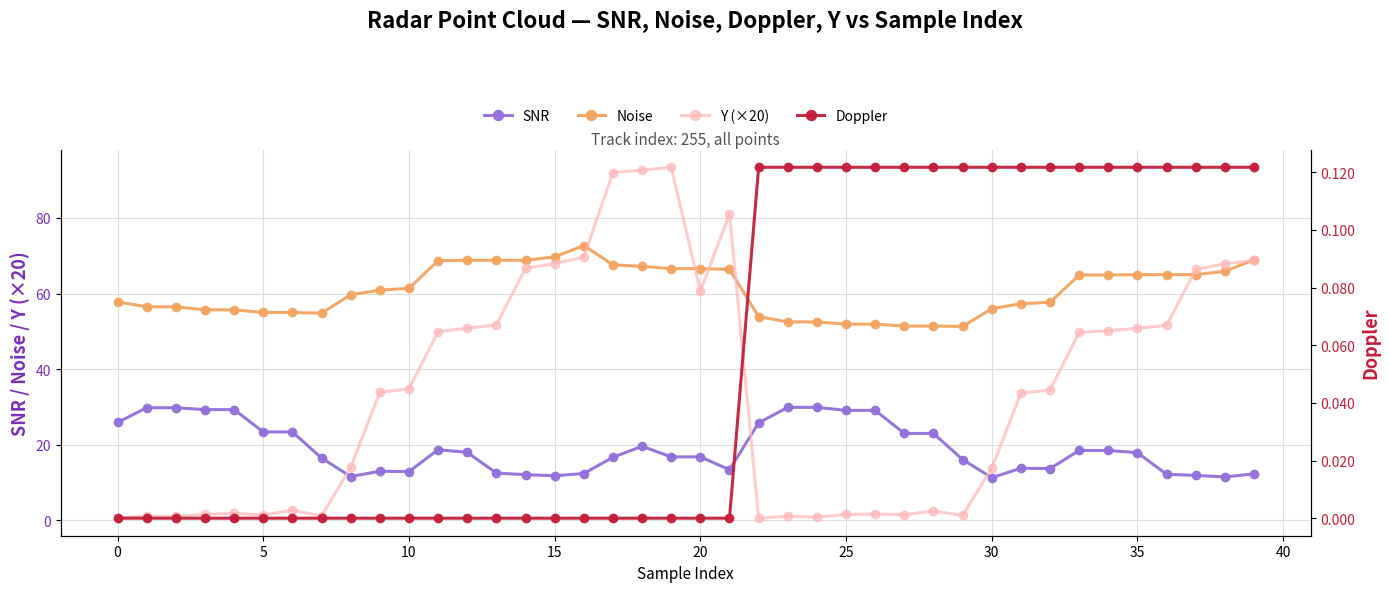

True or false: SNR has more than 0 interior local peaks.

True